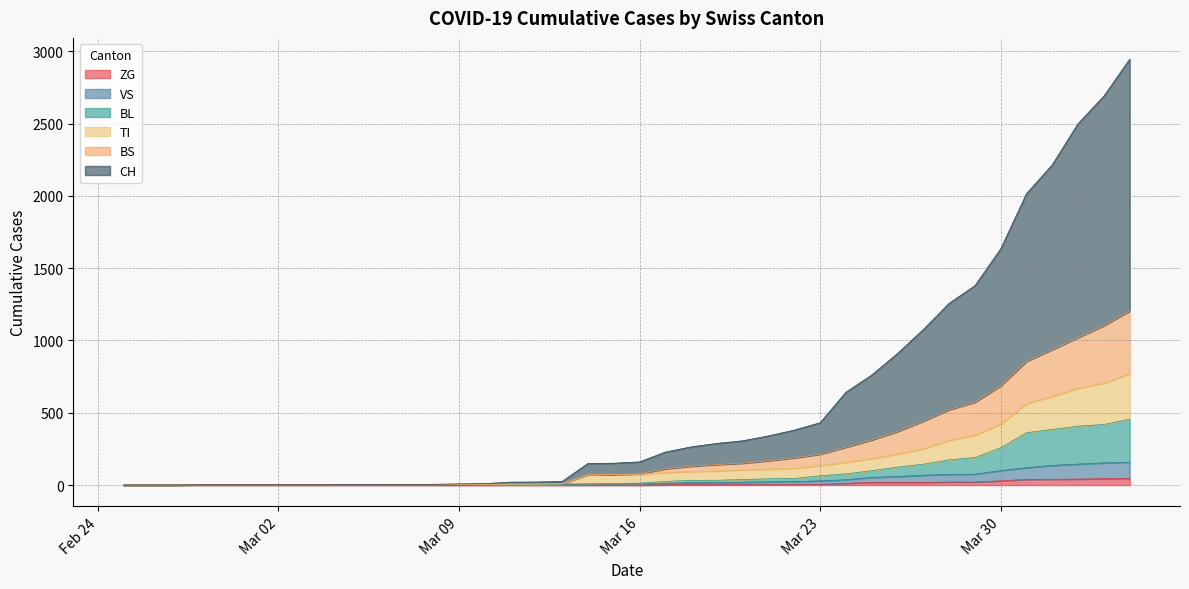

Between 2020-03-28 and 2020-04-01, which series saw the biggest shift?

CH